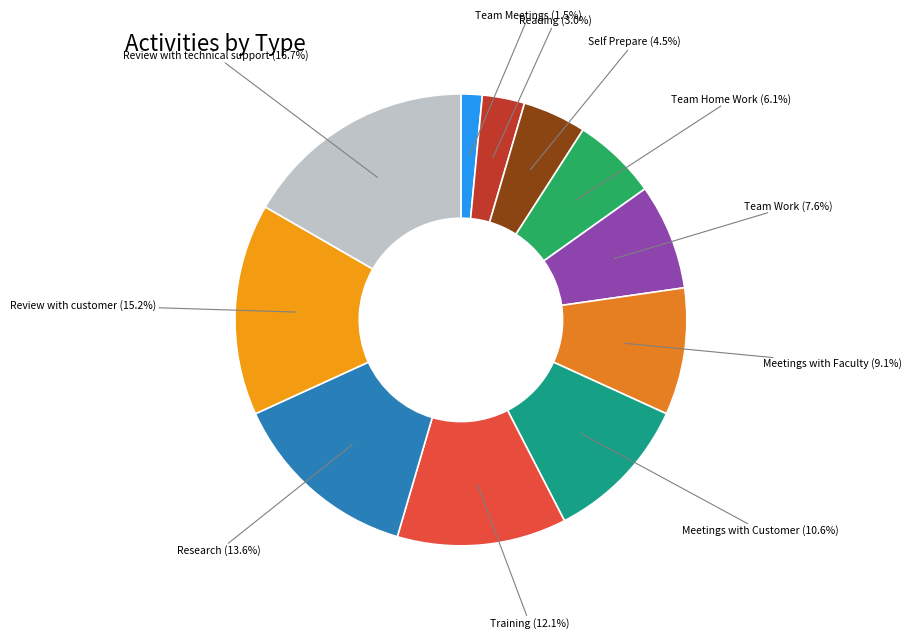

To the nearest percent, what portion does Team Home Work represent?

6%